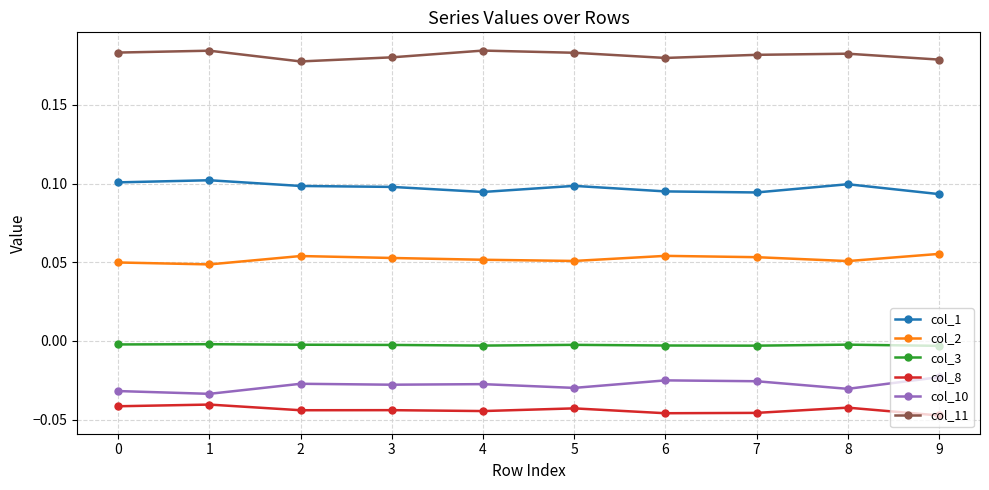

The col_3 series shows -0.0 at 1. True or false?

True